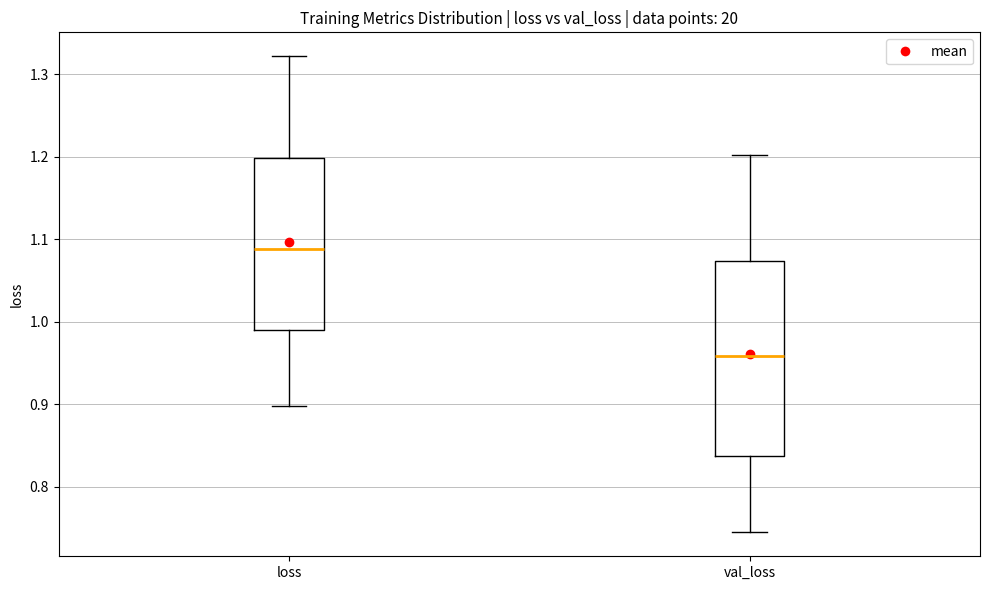

Where does the lower whisker of the box for val_loss end on the y-axis? The values are not printed on the chart, so give them approximately, as read against the axis.

0.74